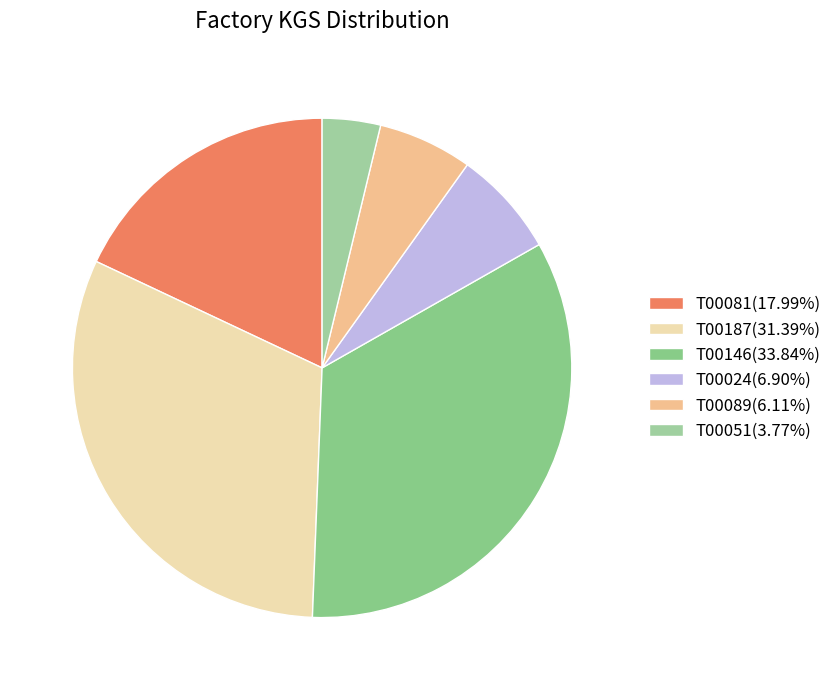

What percentage is the T00081 slice, to the nearest percent?

18%